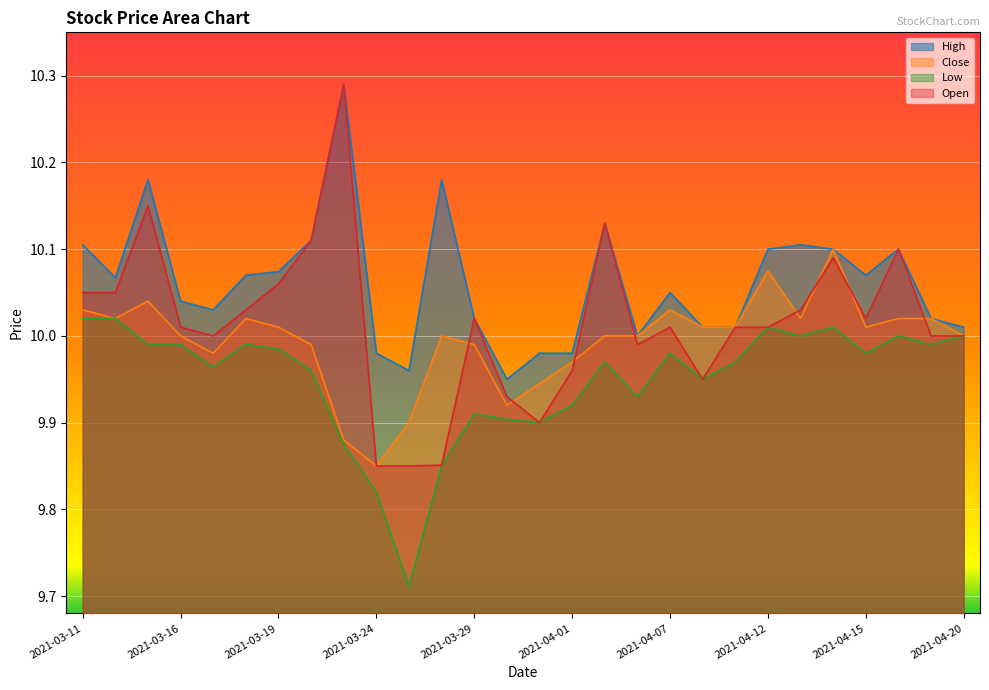

What are all the series names shown in the legend?

High, Close, Low, Open